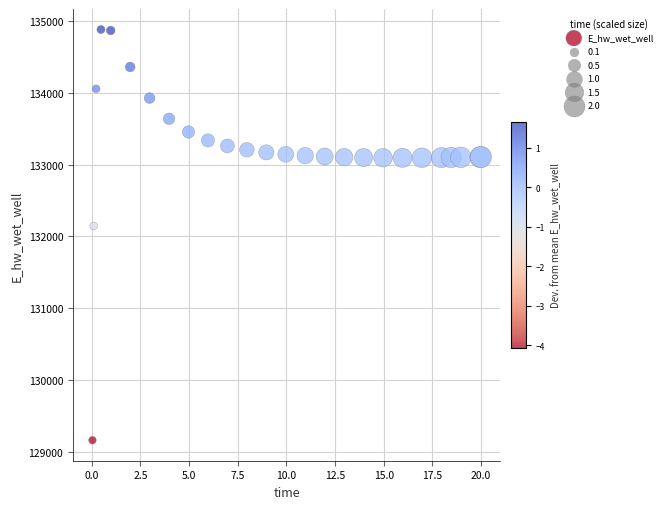

What Y value in the scatter plot is closest to 132022?

132146.8